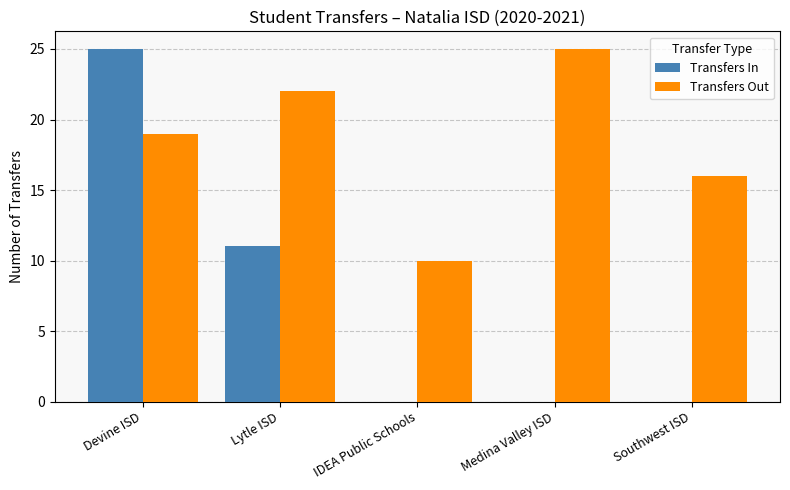

At which label is Transfers In closest to 12?

Lytle ISD